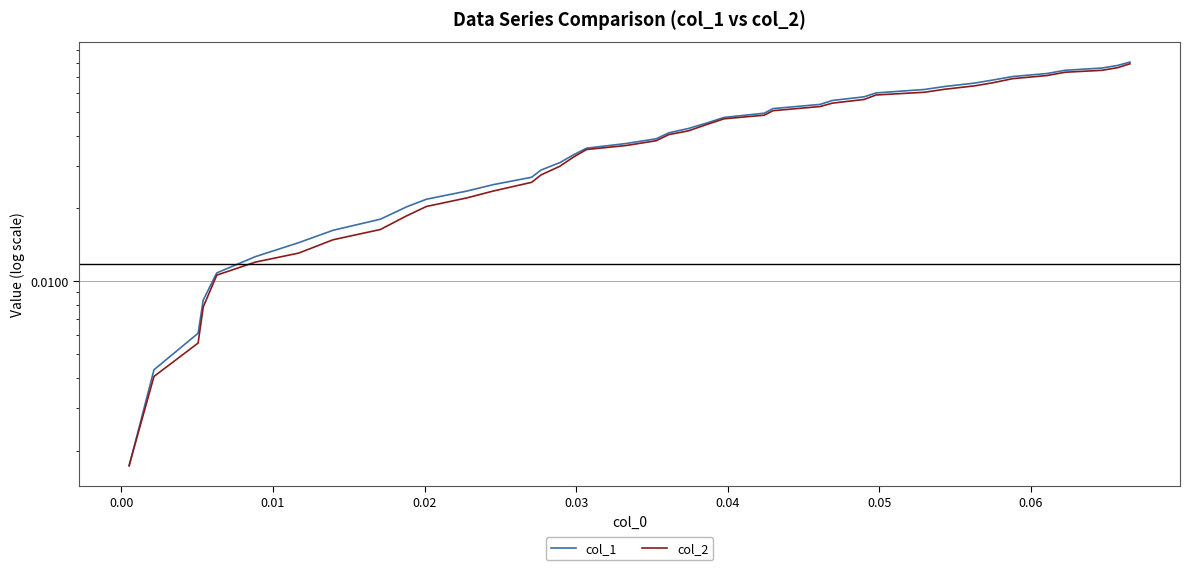

Reading right to left, transcribe all the data shown in this chart.

col_1: 0.1	0.1	0.1	0.1	0.1	0.1	0.1	0.1	0.1	0.1	0.1	0.1	0.1	0.1	0.1	0.0	0.0	0.0	0.0	0.0	0.0	0.0	0.0	0.0	0.0	0.0	0.0	0.0	0.0	0.0	0.0	0.0	0.0	0.0	0.0	0.0	0.0	0.0	0.0	0.0
col_2: 0.1	0.1	0.1	0.1	0.1	0.1	0.1	0.1	0.1	0.1	0.1	0.1	0.1	0.1	0.1	0.0	0.0	0.0	0.0	0.0	0.0	0.0	0.0	0.0	0.0	0.0	0.0	0.0	0.0	0.0	0.0	0.0	0.0	0.0	0.0	0.0	0.0	0.0	0.0	0.0